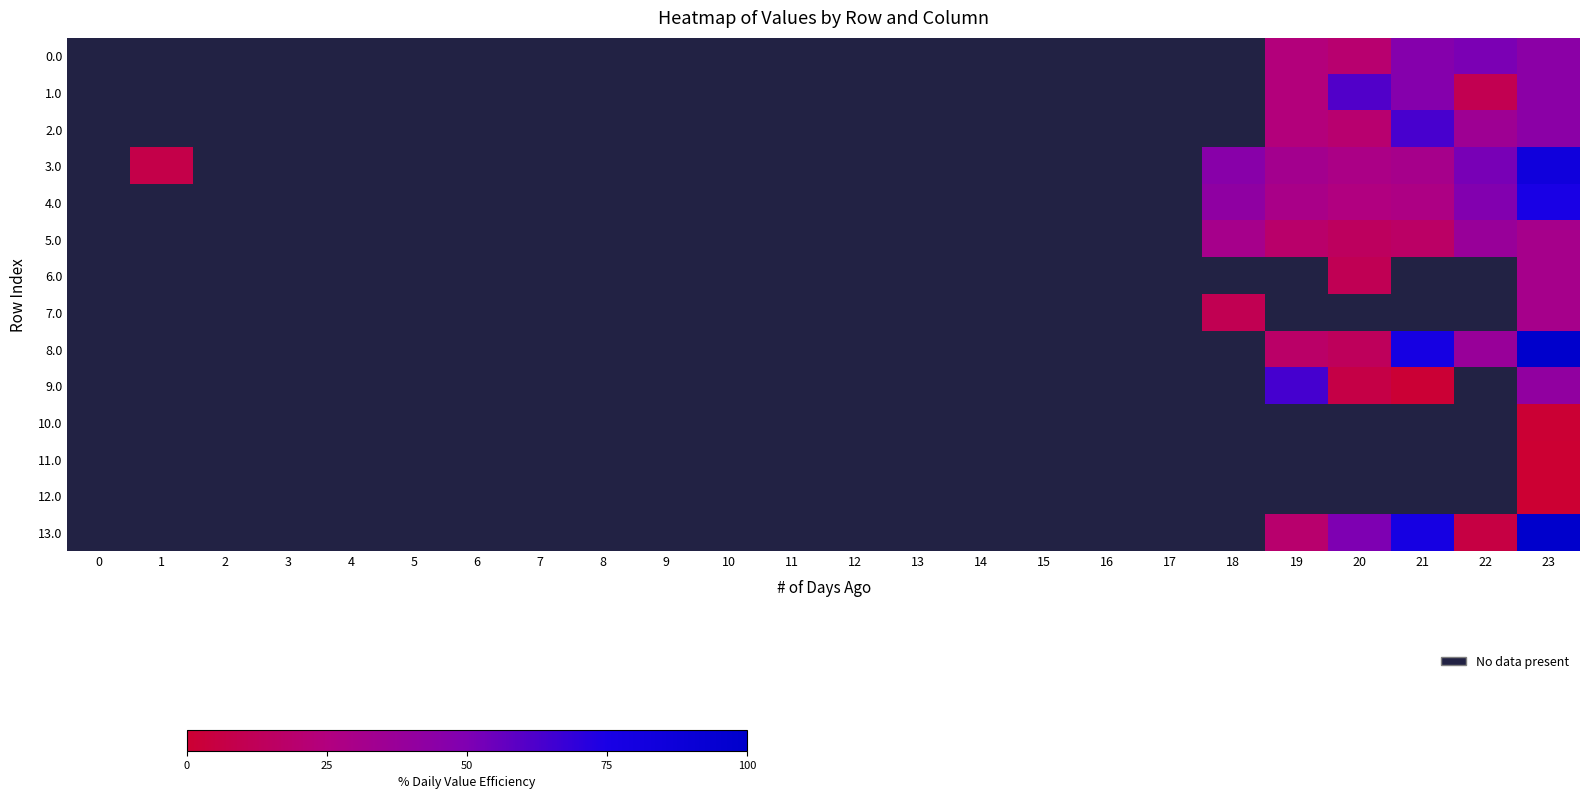

Reading right to left, transcribe all the data shown in this chart.

0.0: 23=44.5	22=51.1	21=47.0	20=19.9	19=23.8	18=0.0	17=0.0	16=0.0	15=0.0	14=0.0	13=0.0	12=0.0	11=0.0	10=0.0	9=0.0	8=0.0	7=0.0	6=0.0	5=0.0	4=0.0	3=0.0	2=0.0	1=0.0	0=0.0
1.0: 23=44.5	22=9.9	21=47.0	20=61.1	19=23.8	18=0.0	17=0.0	16=0.0	15=0.0	14=0.0	13=0.0	12=0.0	11=0.0	10=0.0	9=0.0	8=0.0	7=0.0	6=0.0	5=0.0	4=0.0	3=0.0	2=0.0	1=0.0	0=0.0
2.0: 23=44.5	22=34.8	21=63.3	20=19.9	19=23.8	18=0.0	17=0.0	16=0.0	15=0.0	14=0.0	13=0.0	12=0.0	11=0.0	10=0.0	9=0.0	8=0.0	7=0.0	6=0.0	5=0.0	4=0.0	3=0.0	2=0.0	1=0.0	0=0.0
3.0: 23=83.8	22=51.9	21=30.9	20=28.6	19=32.5	18=45.3	17=0.0	16=0.0	15=0.0	14=0.0	13=0.0	12=0.0	11=0.0	10=0.0	9=0.0	8=0.0	7=0.0	6=0.0	5=0.0	4=0.0	3=0.0	2=0.0	1=7.5	0=0.0
4.0: 23=74.9	22=48.7	21=27.7	20=25.5	19=29.4	18=42.1	17=0.0	16=0.0	15=0.0	14=0.0	13=0.0	12=0.0	11=0.0	10=0.0	9=0.0	8=0.0	7=0.0	6=0.0	5=0.0	4=0.0	3=0.0	2=0.0	1=0.0	0=0.0
5.0: 23=30.9	22=37.6	21=16.6	20=14.3	19=18.2	18=31.0	17=0.0	16=0.0	15=0.0	14=0.0	13=0.0	12=0.0	11=0.0	10=0.0	9=0.0	8=0.0	7=0.0	6=0.0	5=0.0	4=0.0	3=0.0	2=0.0	1=0.0	0=0.0
6.0: 23=30.9	22=0.0	21=0.0	20=11.1	19=0.0	18=0.0	17=0.0	16=0.0	15=0.0	14=0.0	13=0.0	12=0.0	11=0.0	10=0.0	9=0.0	8=0.0	7=0.0	6=0.0	5=0.0	4=0.0	3=0.0	2=0.0	1=0.0	0=0.0
7.0: 23=30.9	22=0.0	21=0.0	20=0.0	19=0.0	18=10.3	17=0.0	16=0.0	15=0.0	14=0.0	13=0.0	12=0.0	11=0.0	10=0.0	9=0.0	8=0.0	7=0.0	6=0.0	5=0.0	4=0.0	3=0.0	2=0.0	1=0.0	0=0.0
8.0: 23=100.0	22=37.7	21=77.4	20=13.5	19=17.4	18=0.0	17=0.0	16=0.0	15=0.0	14=0.0	13=0.0	12=0.0	11=0.0	10=0.0	9=0.0	8=0.0	7=0.0	6=0.0	5=0.0	4=0.0	3=0.0	2=0.0	1=0.0	0=0.0
9.0: 23=41.4	22=0.0	21=0.9	20=6.6	19=64.2	18=0.0	17=0.0	16=0.0	15=0.0	14=0.0	13=0.0	12=0.0	11=0.0	10=0.0	9=0.0	8=0.0	7=0.0	6=0.0	5=0.0	4=0.0	3=0.0	2=0.0	1=0.0	0=0.0
10.0: 23=0.4	22=0.0	21=0.0	20=0.0	19=0.0	18=0.0	17=0.0	16=0.0	15=0.0	14=0.0	13=0.0	12=0.0	11=0.0	10=0.0	9=0.0	8=0.0	7=0.0	6=0.0	5=0.0	4=0.0	3=0.0	2=0.0	1=0.0	0=0.0
11.0: 23=0.2	22=0.0	21=0.0	20=0.0	19=0.0	18=0.0	17=0.0	16=0.0	15=0.0	14=0.0	13=0.0	12=0.0	11=0.0	10=0.0	9=0.0	8=0.0	7=0.0	6=0.0	5=0.0	4=0.0	3=0.0	2=0.0	1=0.0	0=0.0
12.0: 23=0.2	22=0.0	21=0.0	20=0.0	19=0.0	18=0.0	17=0.0	16=0.0	15=0.0	14=0.0	13=0.0	12=0.0	11=0.0	10=0.0	9=0.0	8=0.0	7=0.0	6=0.0	5=0.0	4=0.0	3=0.0	2=0.0	1=0.0	0=0.0
13.0: 23=100.0	22=5.7	21=77.4	20=50.3	19=19.5	18=0.0	17=0.0	16=0.0	15=0.0	14=0.0	13=0.0	12=0.0	11=0.0	10=0.0	9=0.0	8=0.0	7=0.0	6=0.0	5=0.0	4=0.0	3=0.0	2=0.0	1=0.0	0=0.0